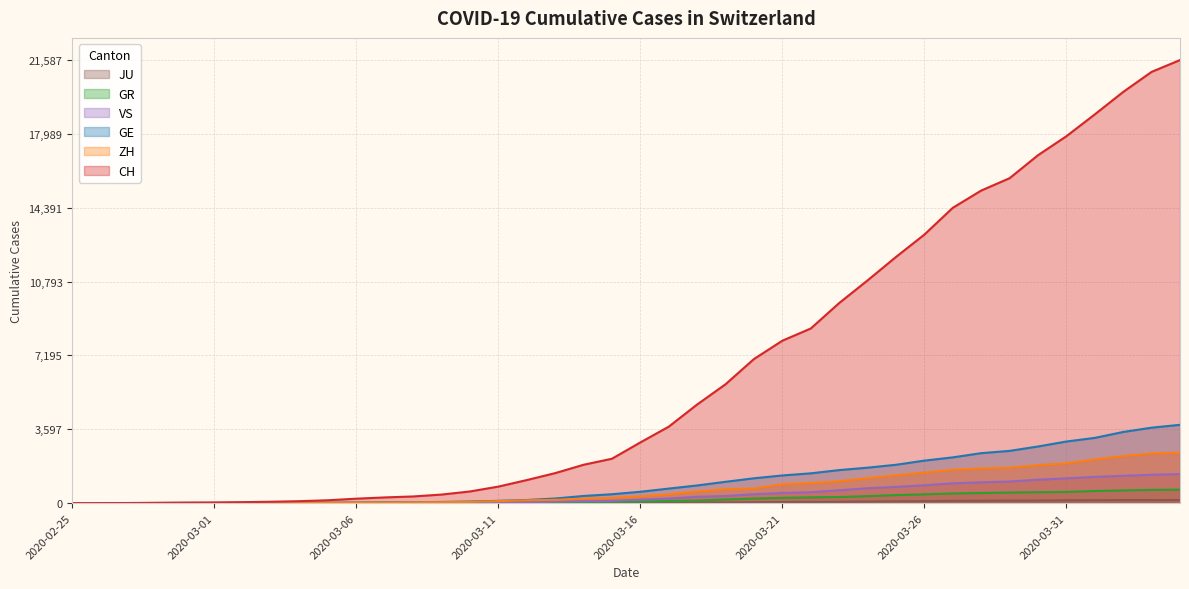

True or false: GR and ZH cross at least once.

False